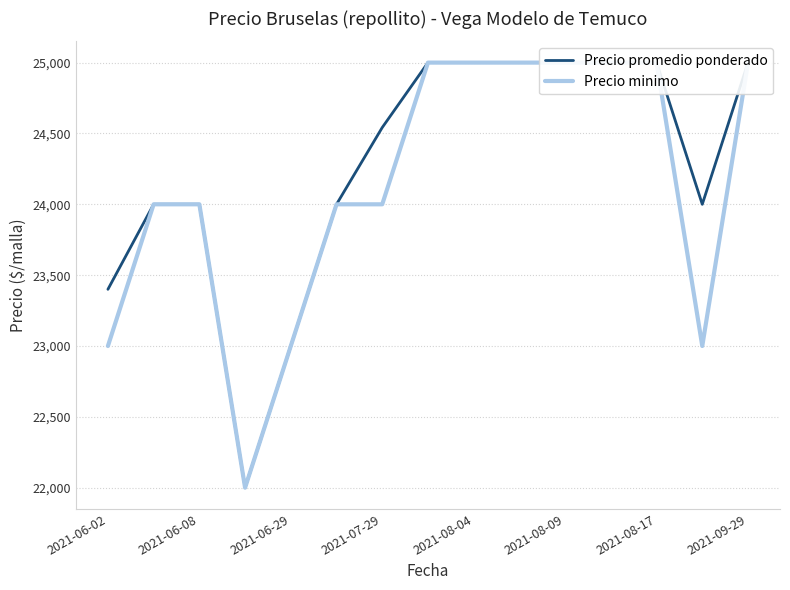

What is the difference between the Precio minimo values at 13 and 10?

2000